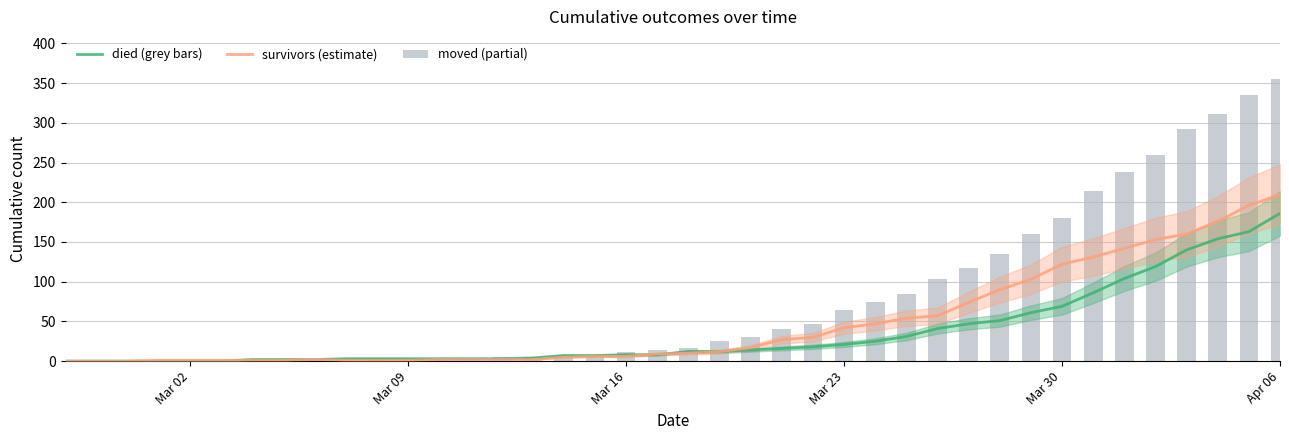

How many positive values does the moved series have?

37